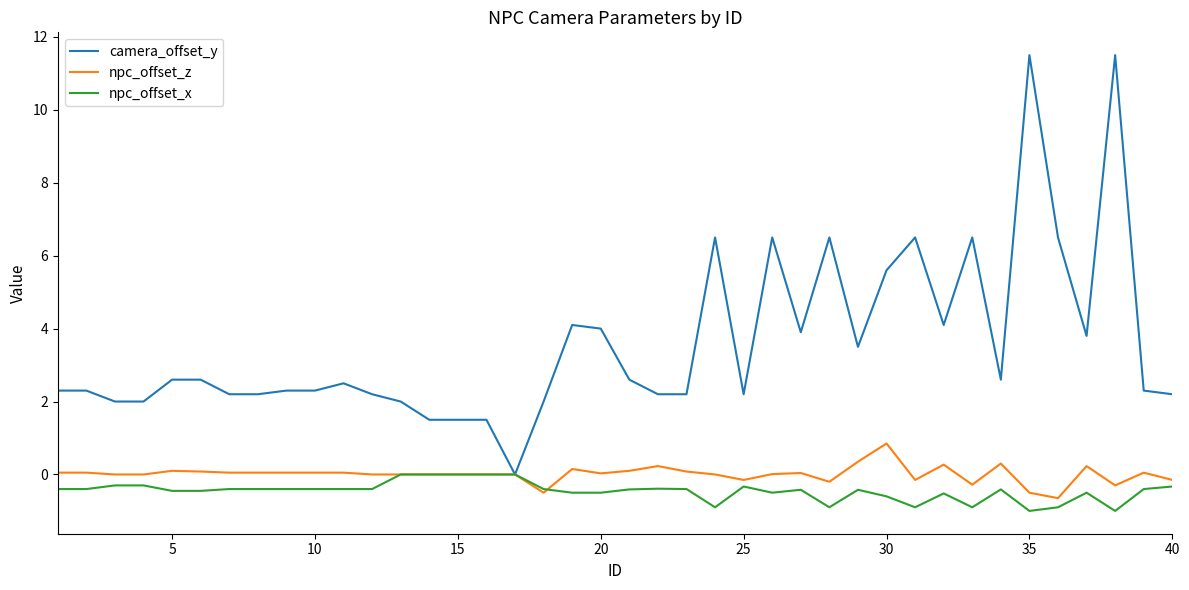

Rank the series by their maximum value, from highest to lowest.

camera_offset_y, npc_offset_z, npc_offset_x